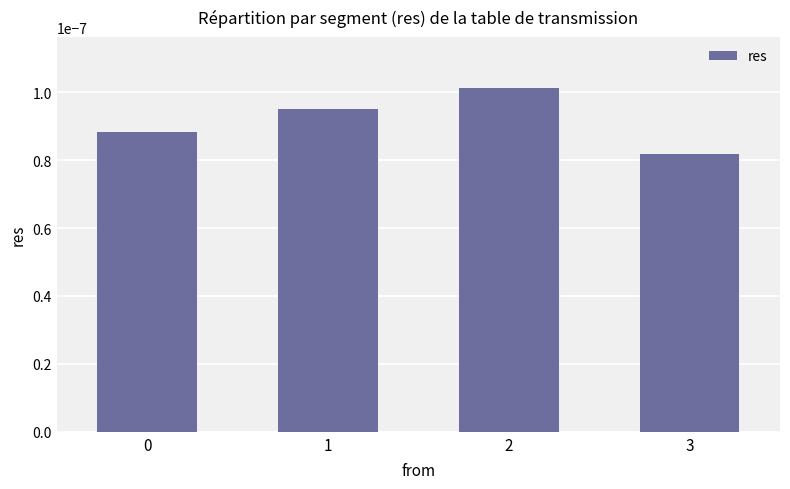

Where is the data nearest to the value 0?

3